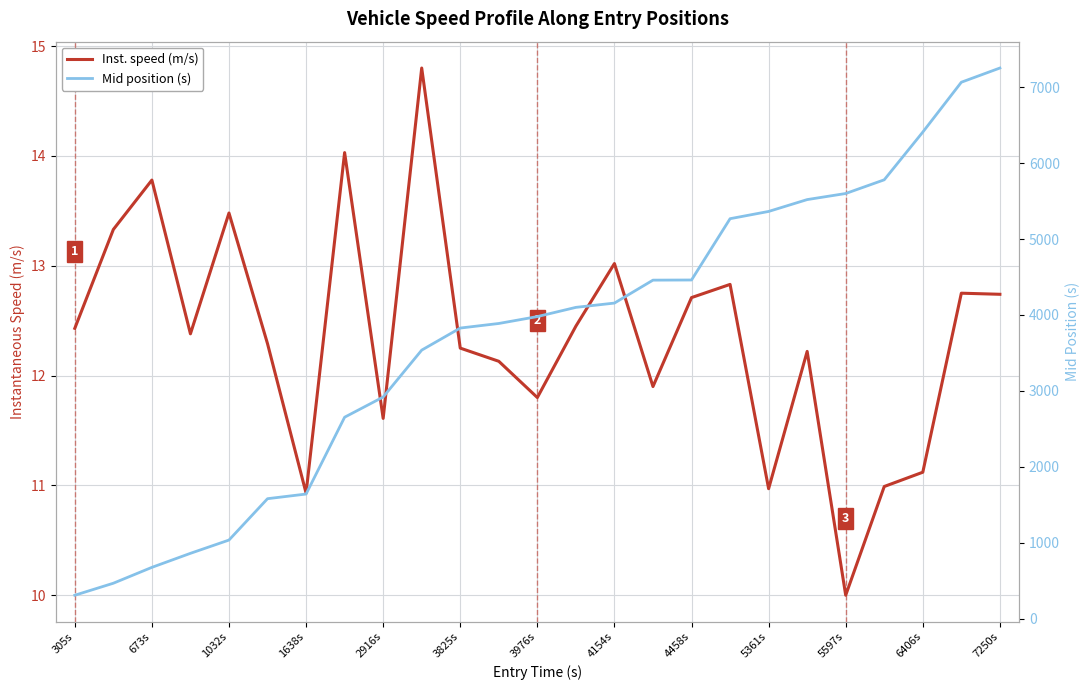

Which has a higher value, 673s or 3825s?

673s